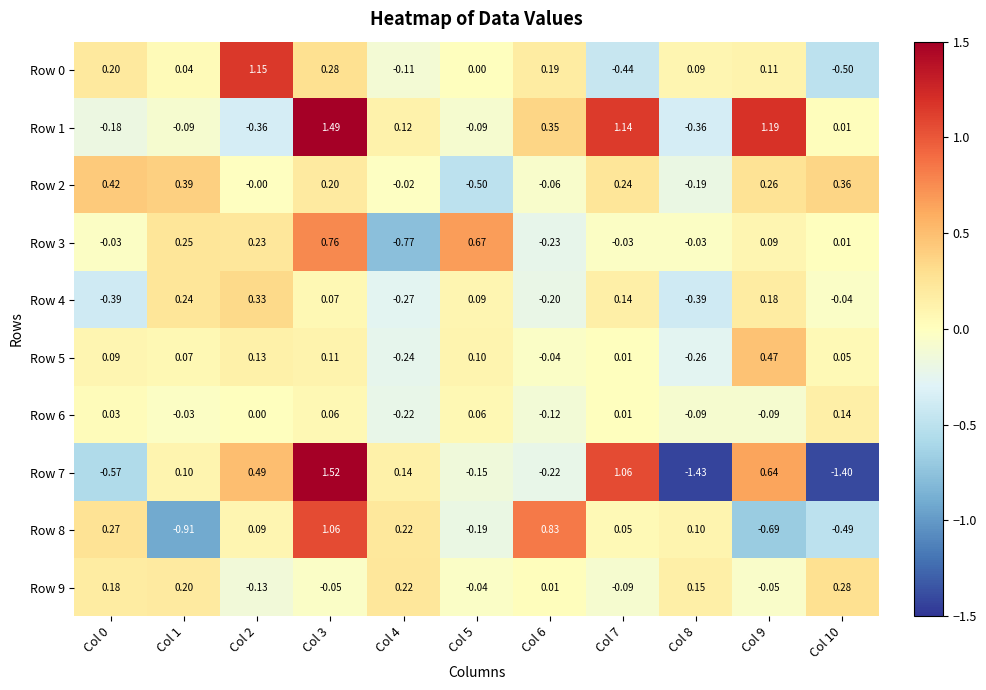

Between Col 5 and Col 7, which series saw the biggest shift?

Row 1